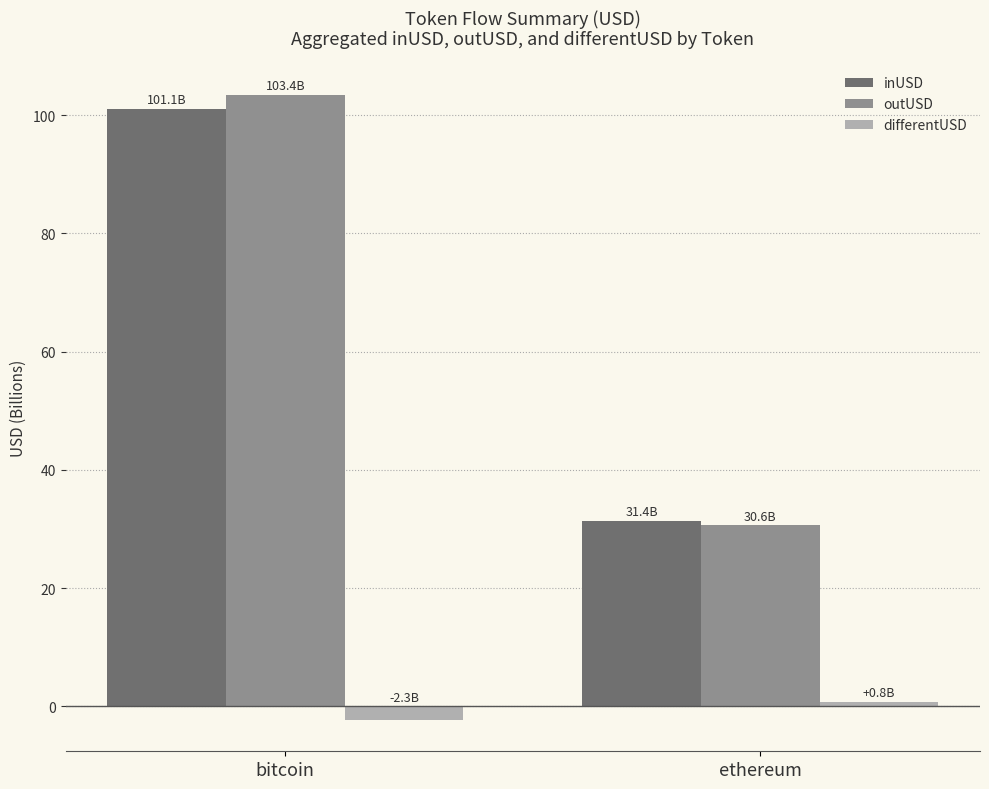

List the labels in order of outUSD value, smallest first.

ethereum, bitcoin